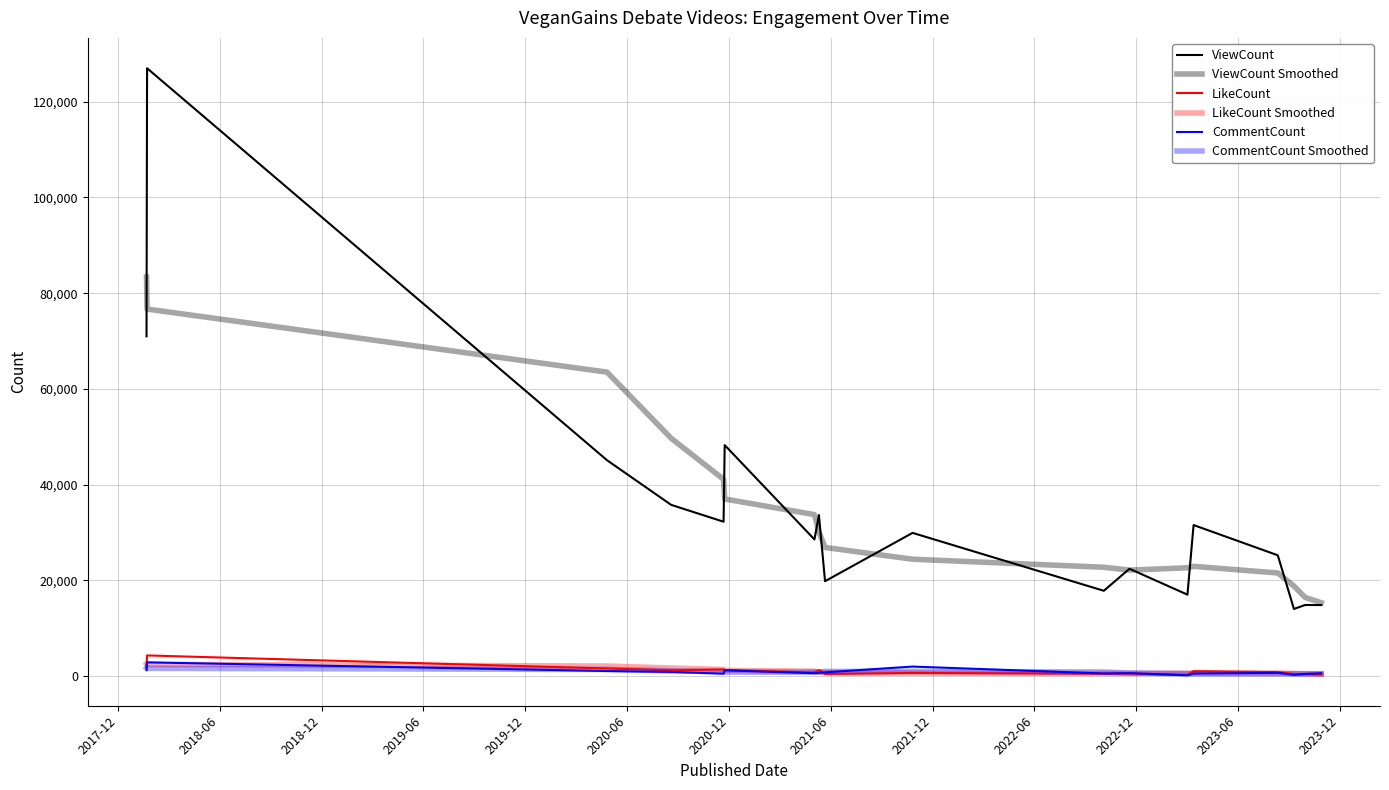

How many lines are shown in the chart?

6